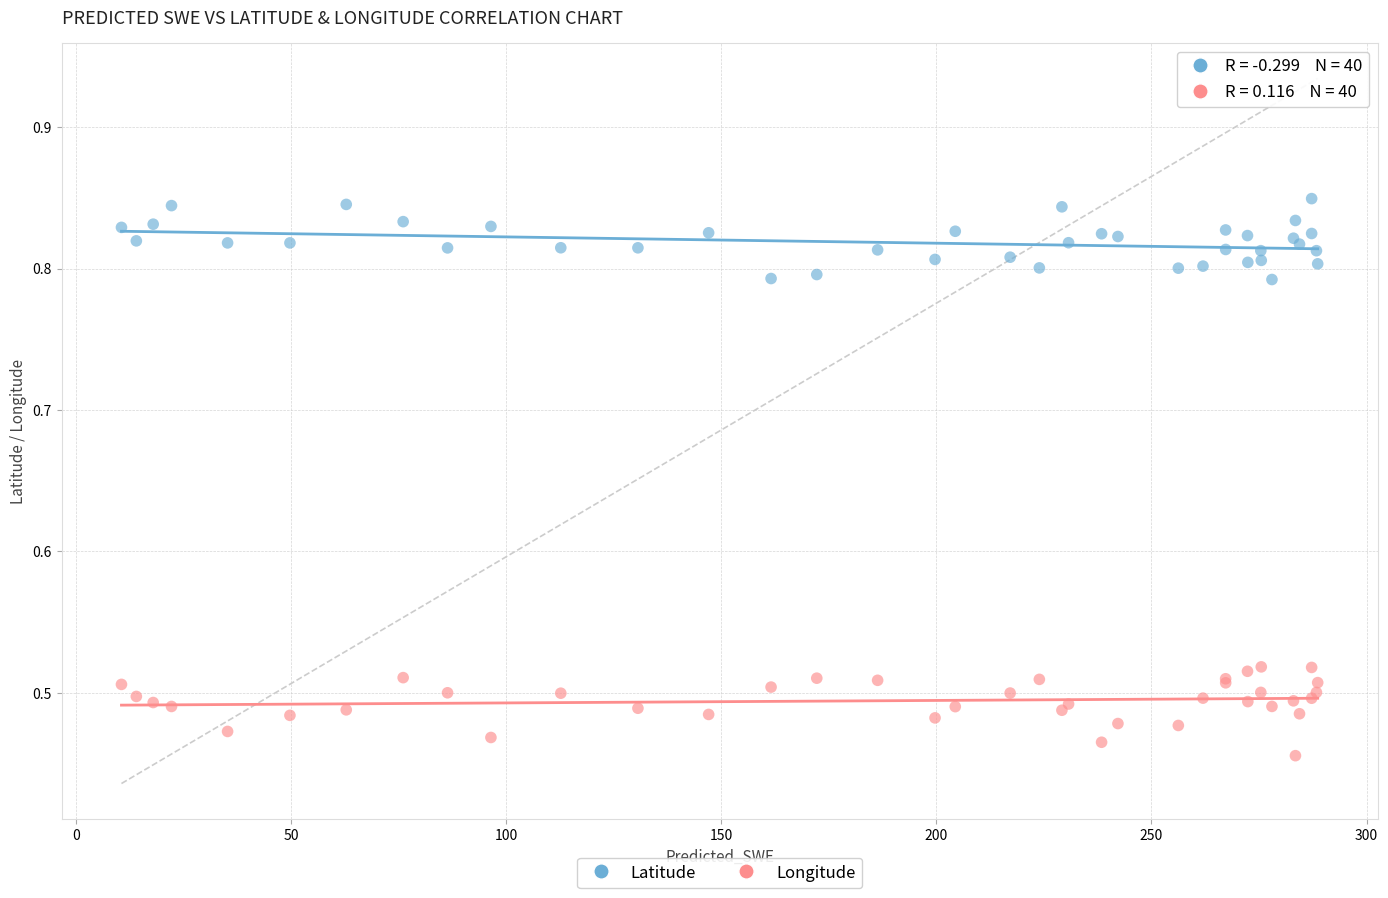

What are all the series names shown in the legend?

Latitude, Longitude